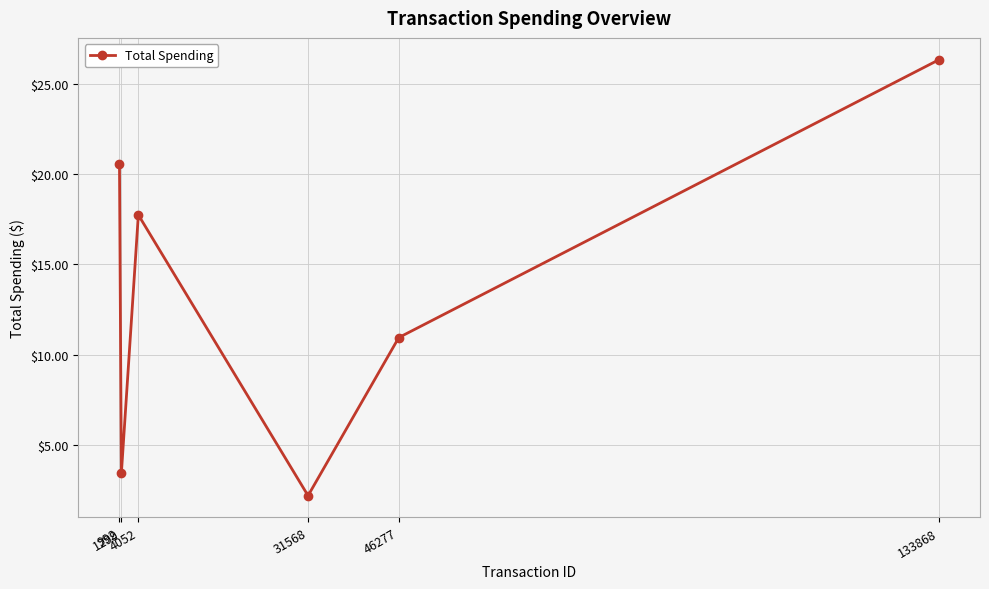

What is the sum of all values?

81.2